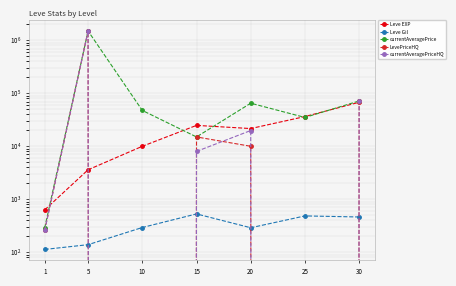

True or false: currentAveragePriceHQ and LevePriceHQ intersect in this chart.

True